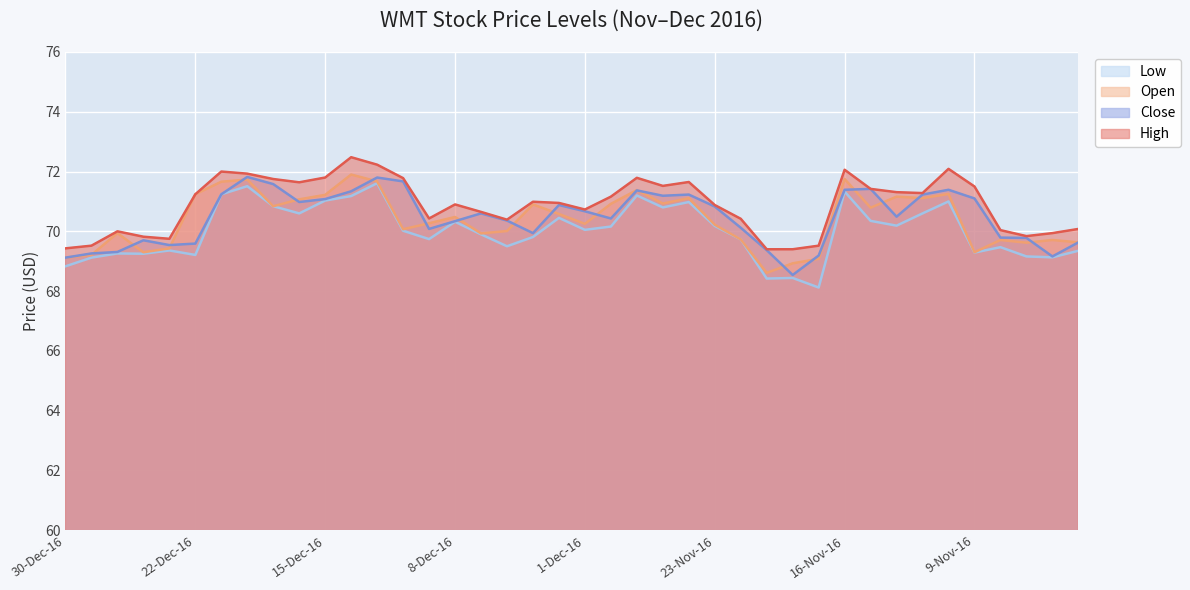

At which label is Close closest to 70?

5-Dec-16